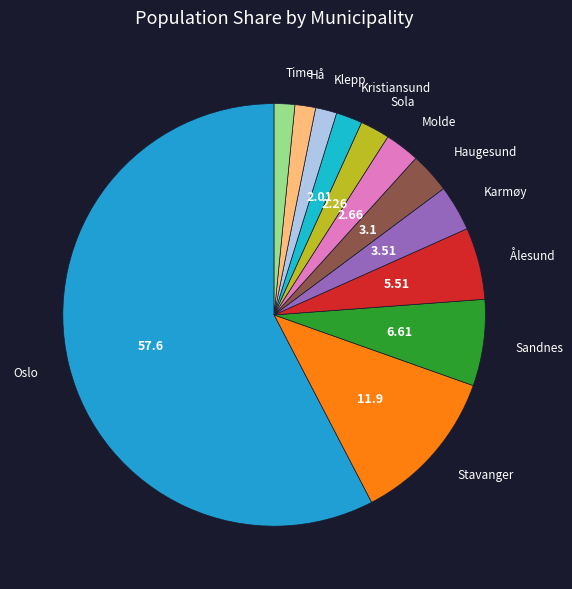

To the nearest percent, what is the average slice percentage?

8%